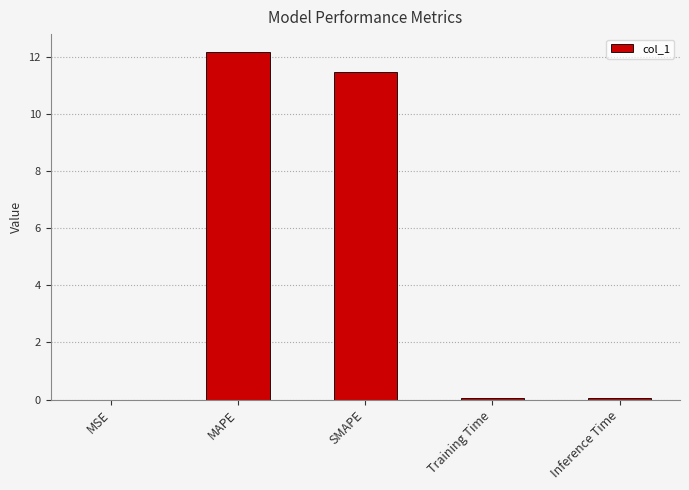

The chart shows a value of 12.2 at MAPE. True or false?

True